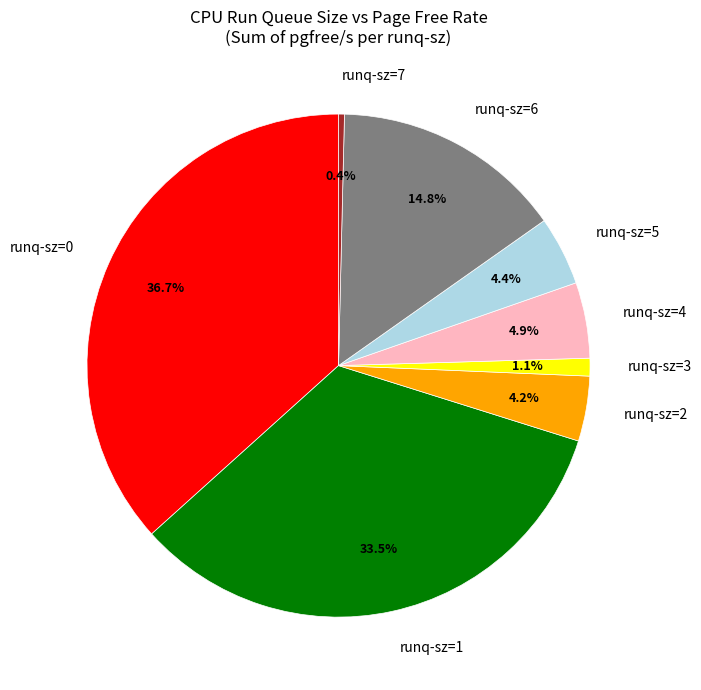

Which category has the smallest portion of the pie?

runq-sz=7